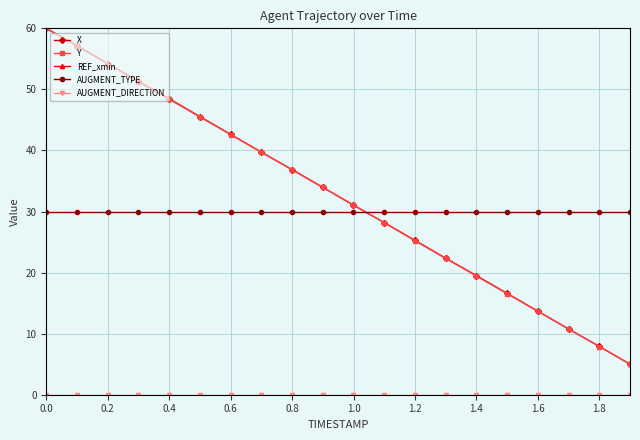

Which series has the largest total across all categories?

REF_xmin